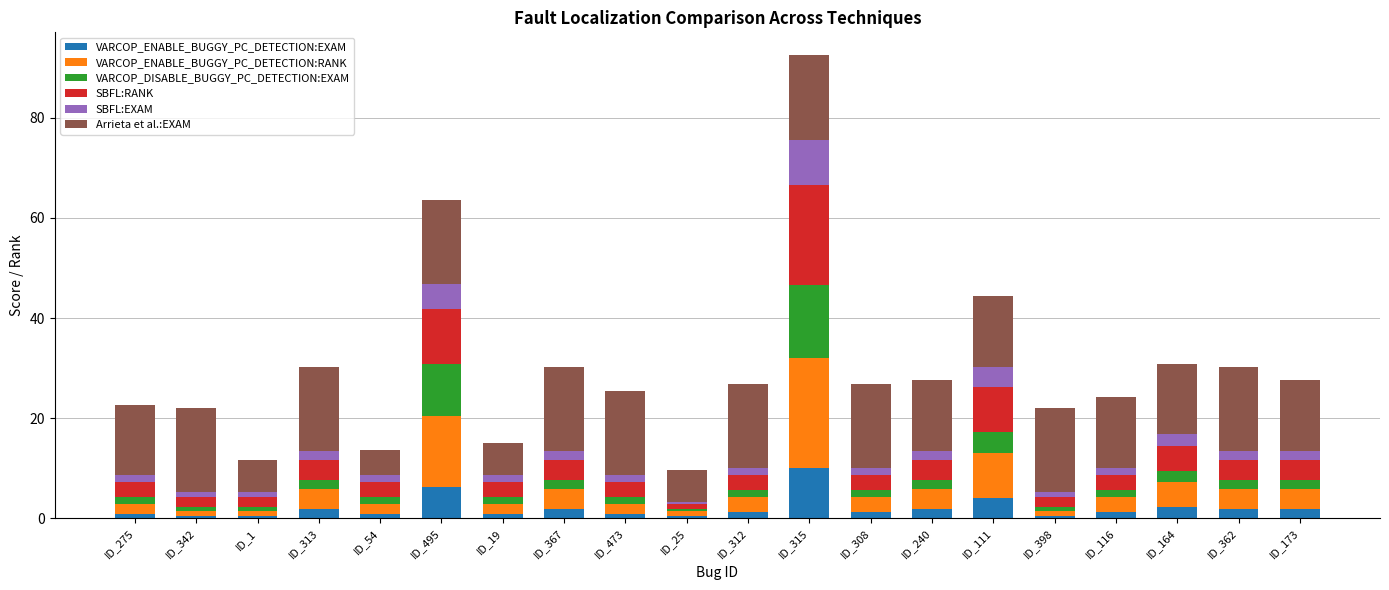

At which category is the sum across all series the highest?

ID_315